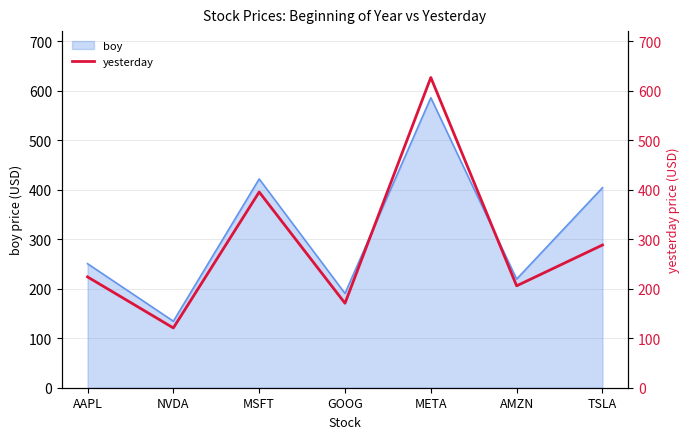

What is the label of the 4th point from the left?

GOOG